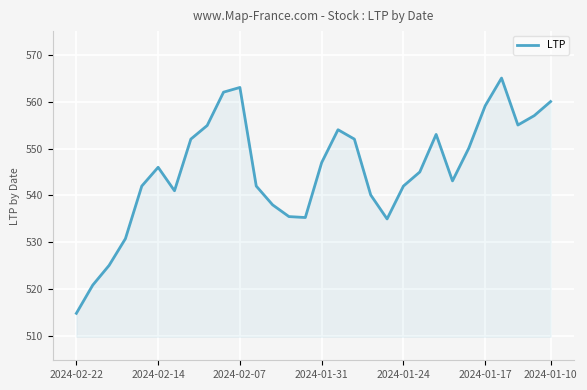

What is the difference between the maximum and minimum values?

50.1